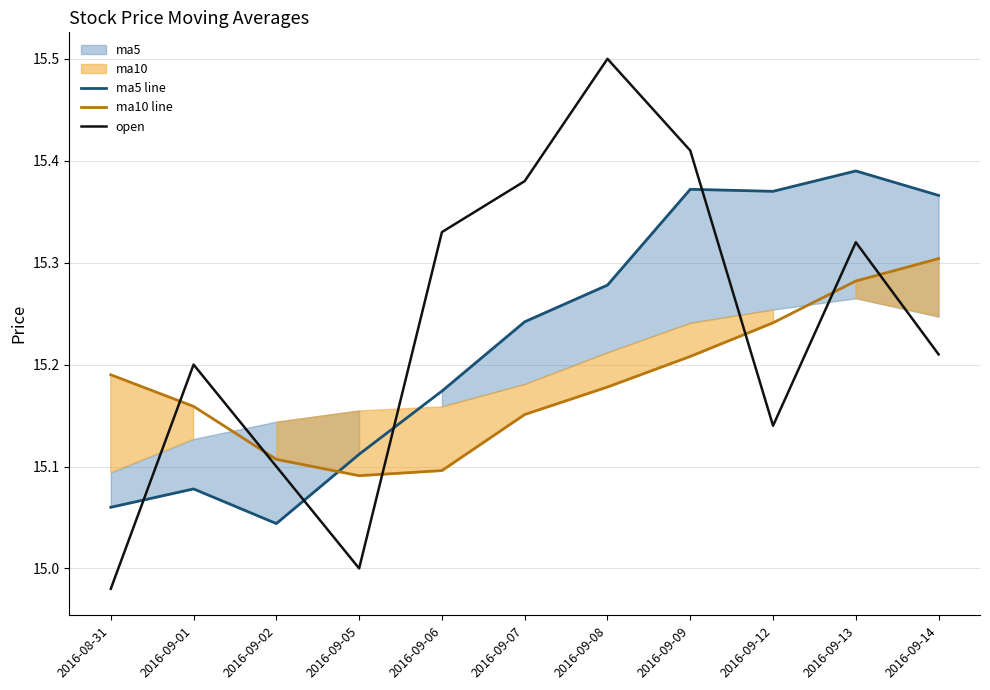

How many data points in open are less than 15?

1